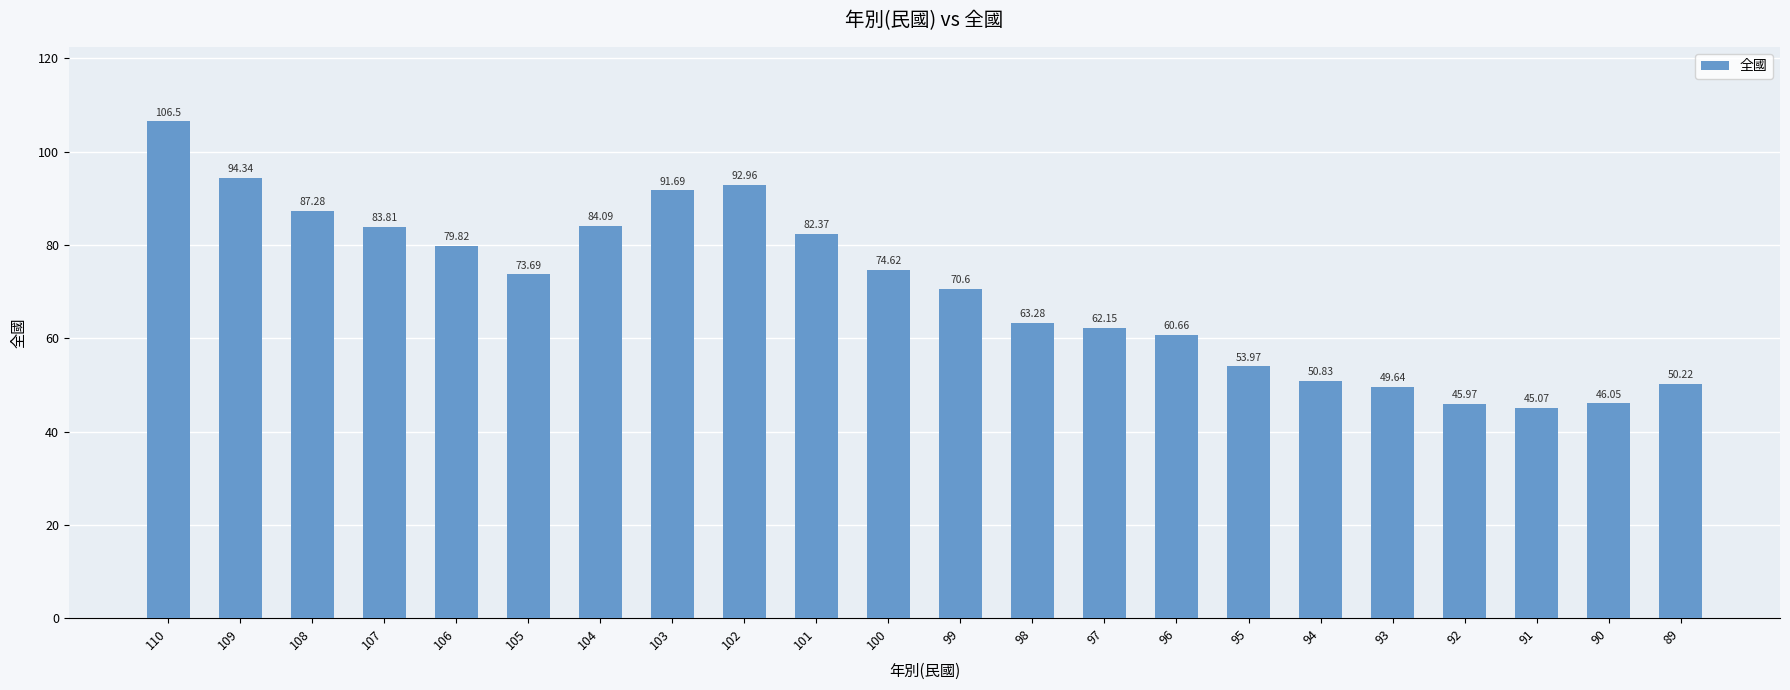

True or false: the data shows 50.2 at 89.

True